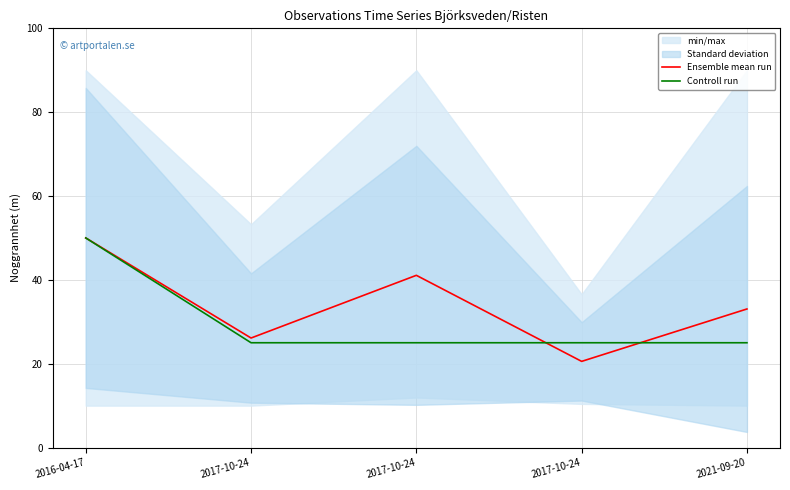

What is the sum of all Controll run values?

150.0